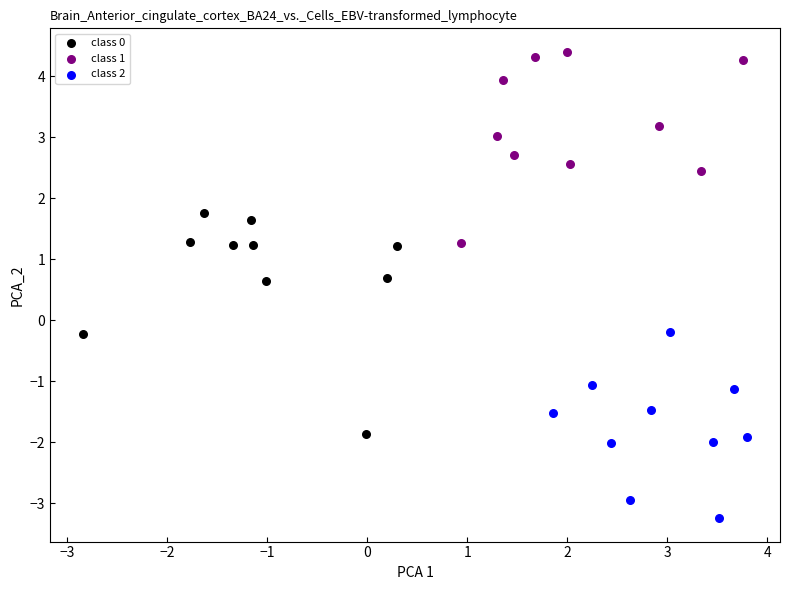

Which series has the largest Y range (max minus min)?

class 0